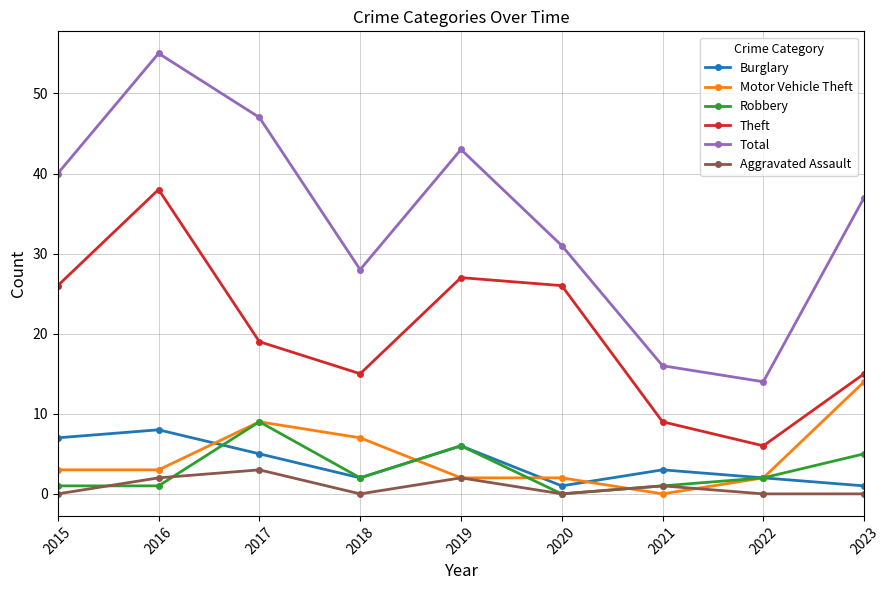

How many lines are shown in the chart?

6